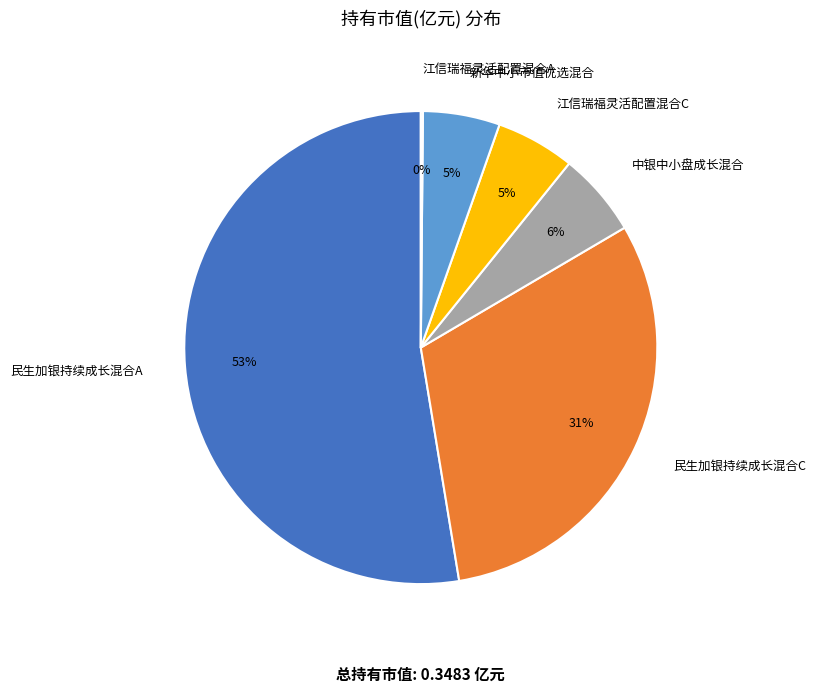

True or false: 民生加银持续成长混合C accounts for 37% of the total.

False